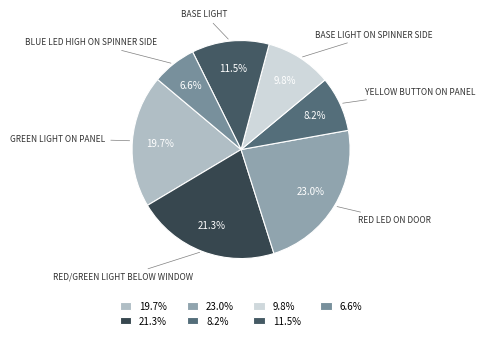

Approximately how many times larger is the value at 21.3% compared to 9.8%?

2.2